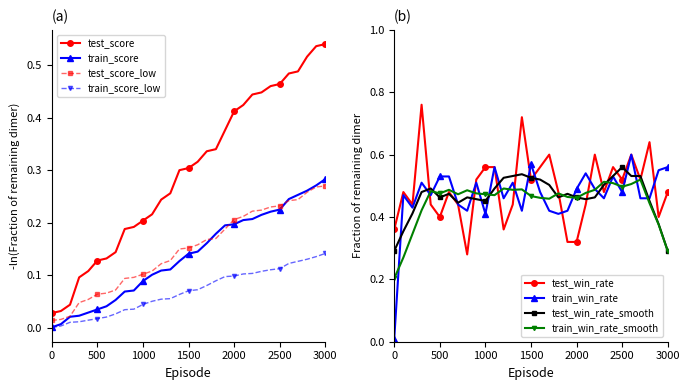

Between which two adjacent categories do train_win_rate and test_win_rate first intersect?

300 and 400